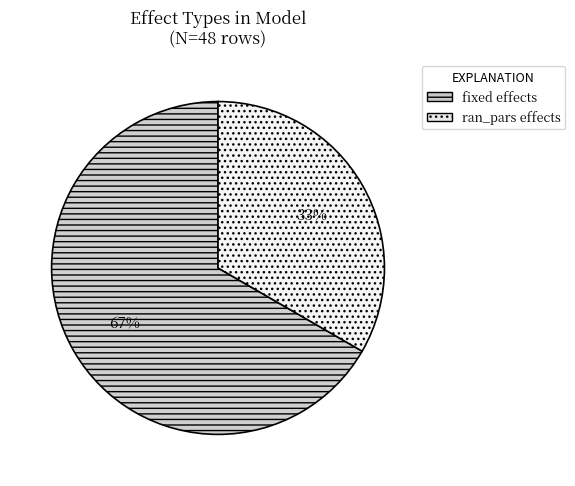

Approximately how many times larger is the value at fixed compared to ran_pars?

2.0